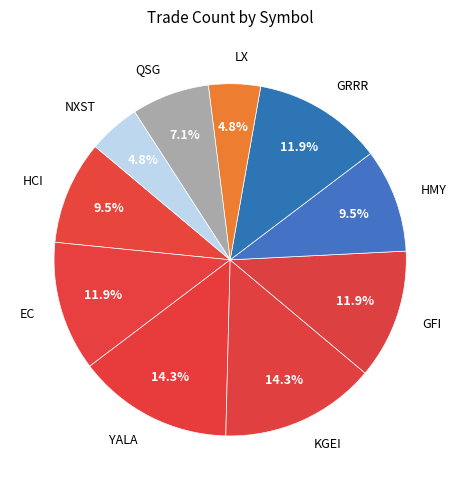

Does KGEI account for over 50% of the chart?

No